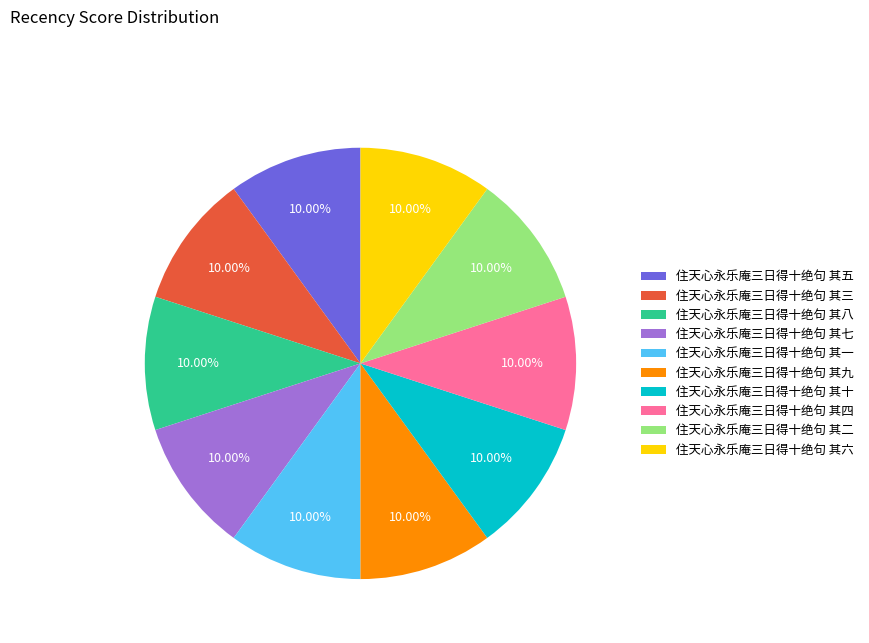

What is the total percentage of 住天心永乐庵三日得十绝句 其十 and 住天心永乐庵三日得十绝句 其三?

20.0%